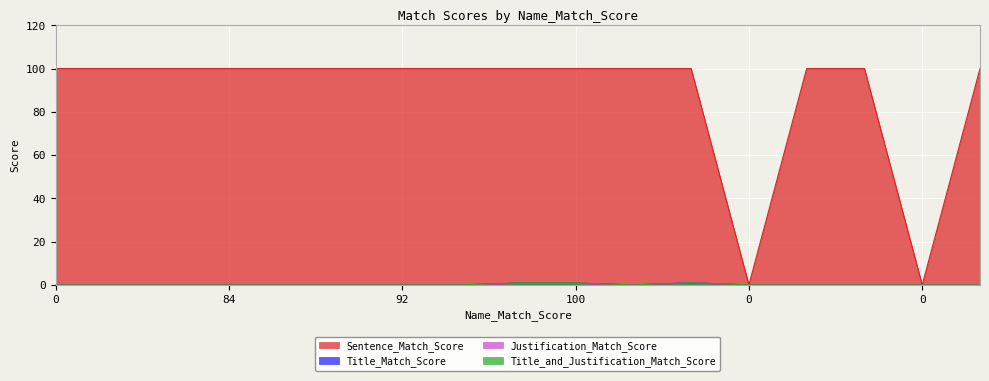

List the series in order of their peak value, lowest first.

Title_and_Justification_Match_Score, Title_Match_Score, Justification_Match_Score, Sentence_Match_Score